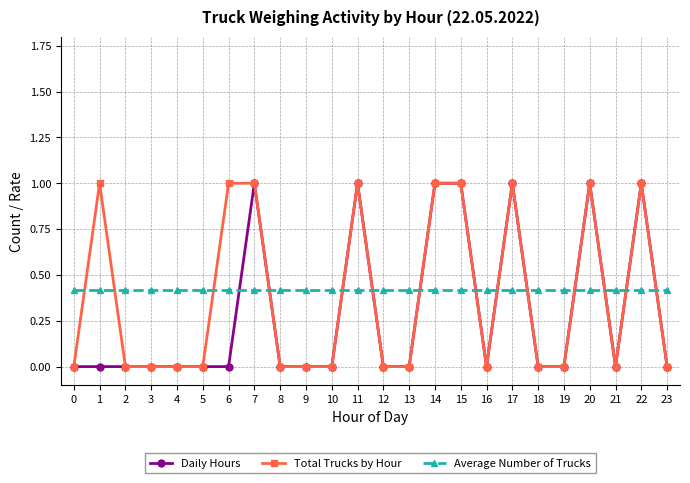

What is the average value of the Total Trucks by Hour series?

0.4